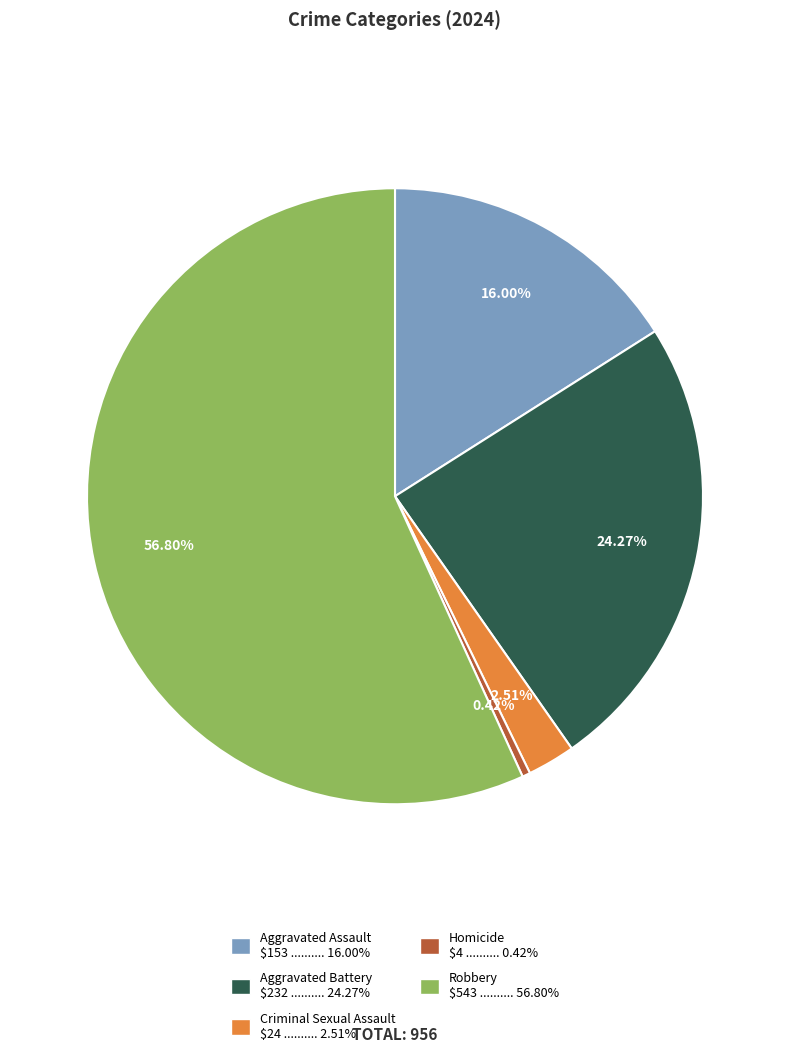

How many slices are in this pie chart?

5